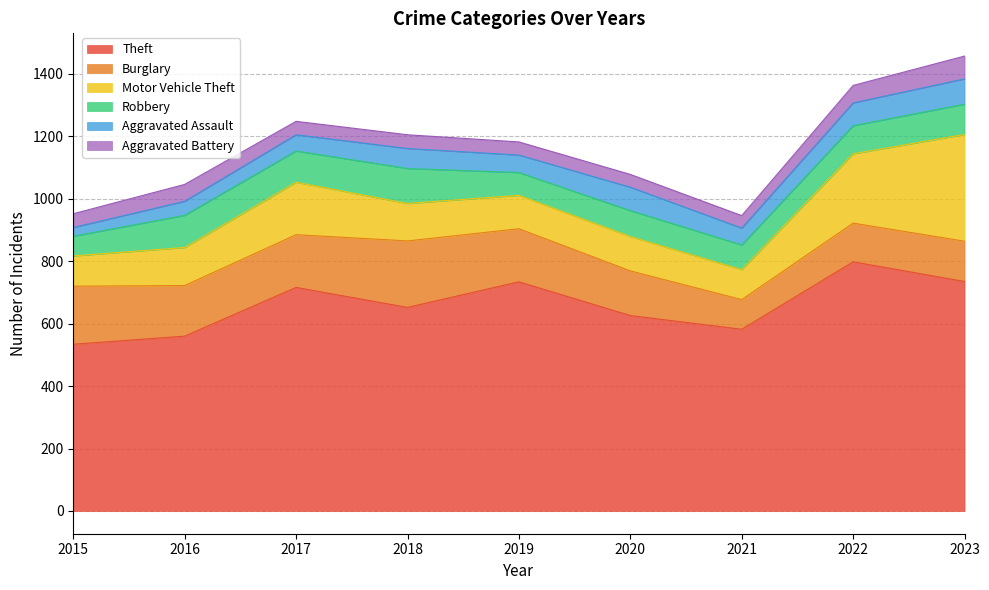

Where is the first local maximum for Aggravated Assault?

2018